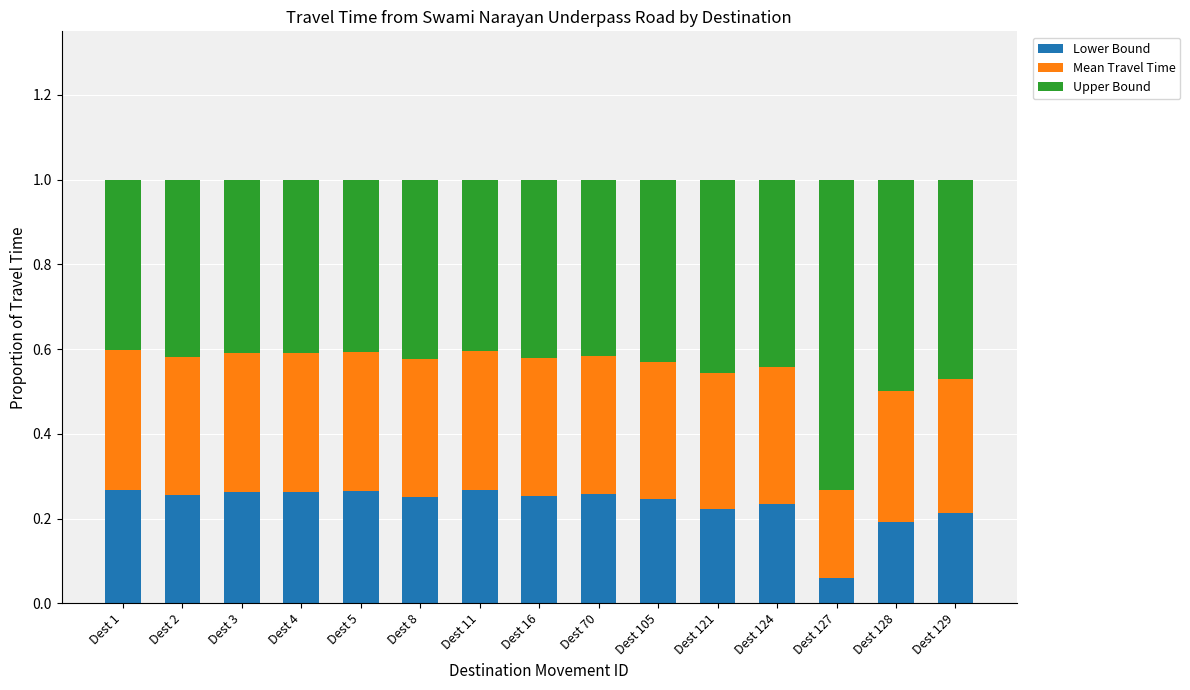

How many bars are there in total?

15